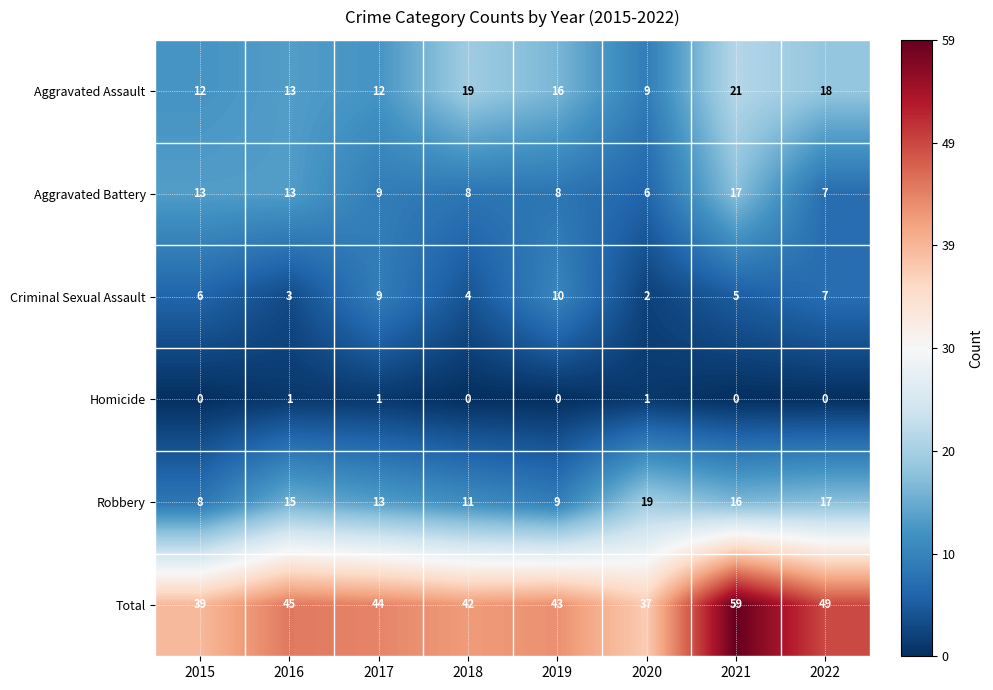

At which category is the sum across all series the highest?

2021